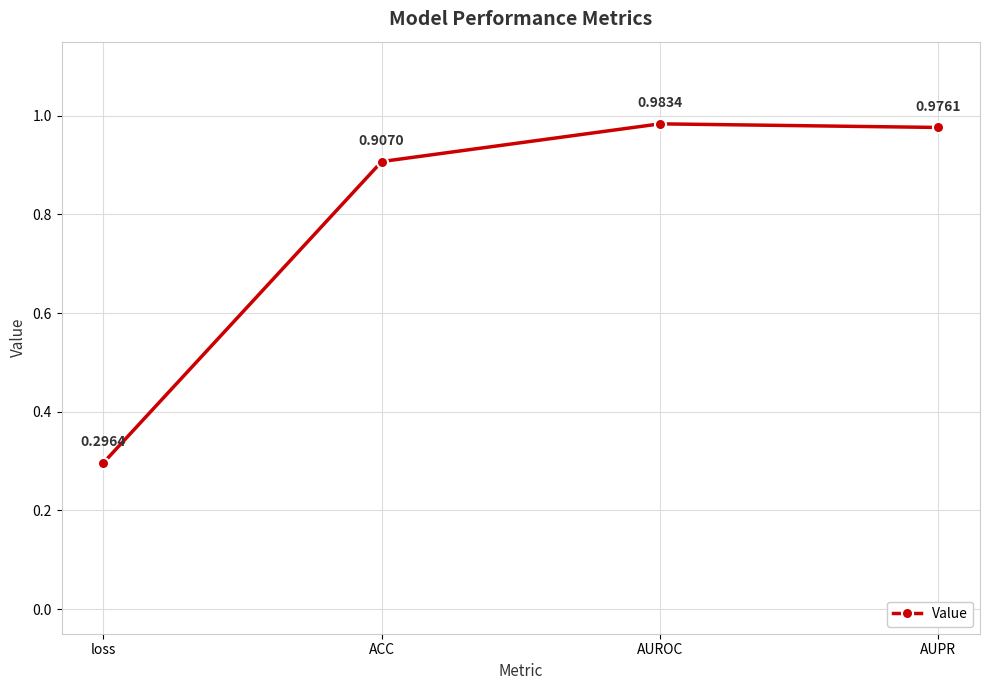

How many points are higher than both their immediate neighbors (excluding endpoints)?

1